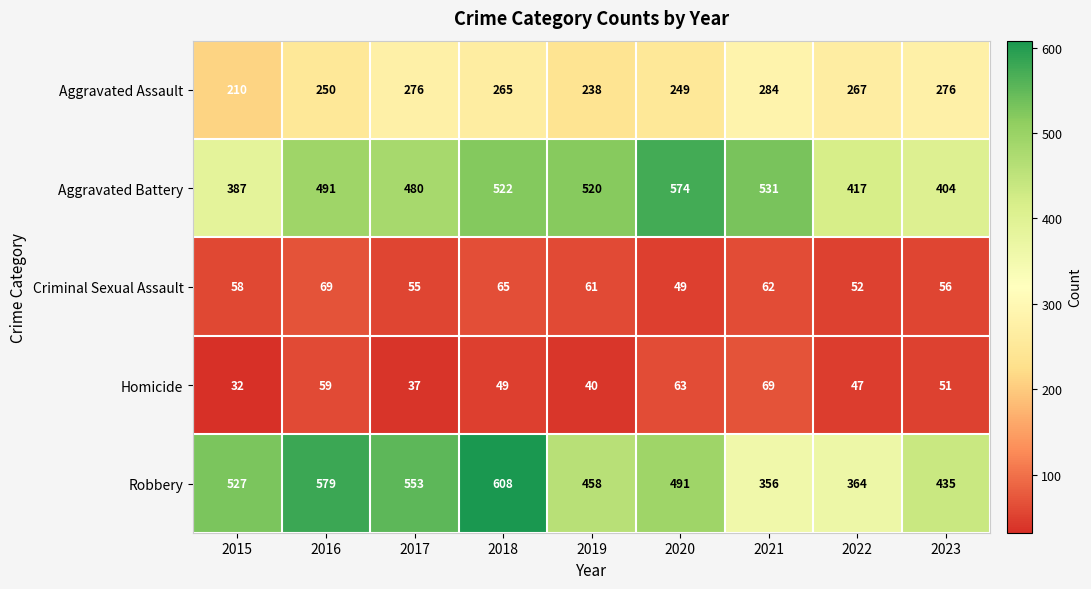

At which label does Homicide first exceed 49?

2016